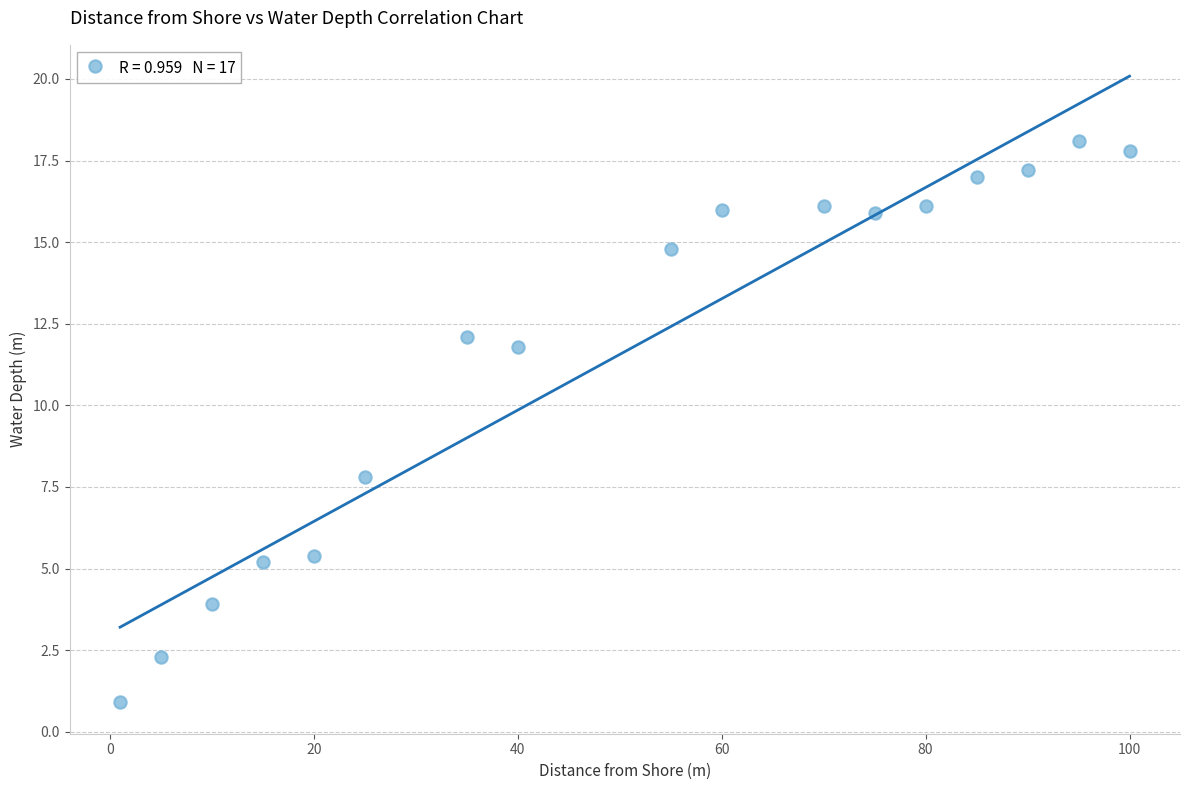

What Y value in the scatter plot is closest to 9?

7.8